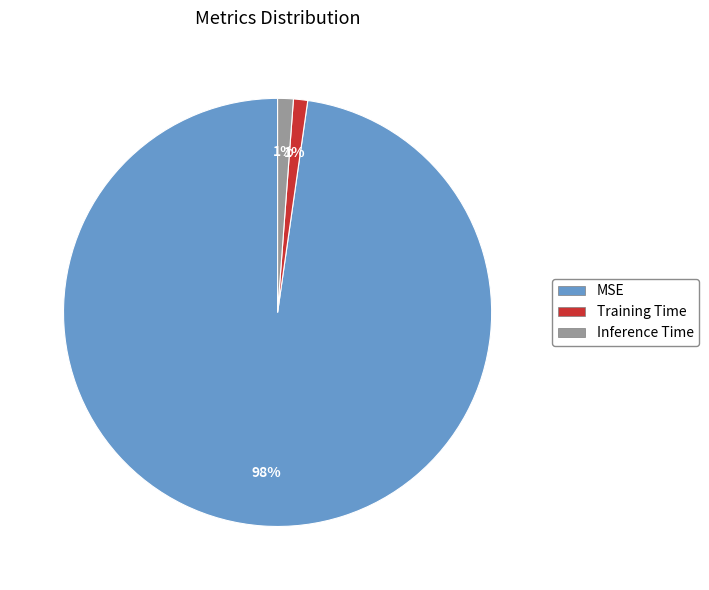

To the nearest percent, what portion does MSE represent?

98%